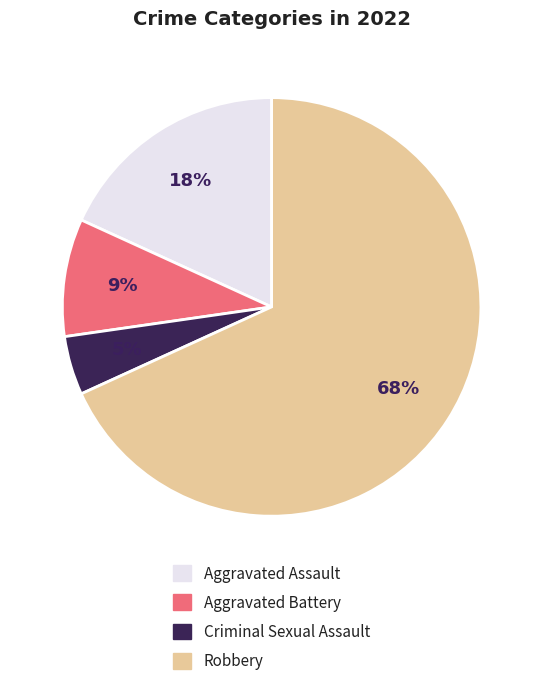

Do Aggravated Battery and Robbery together represent more than half of the pie?

Yes